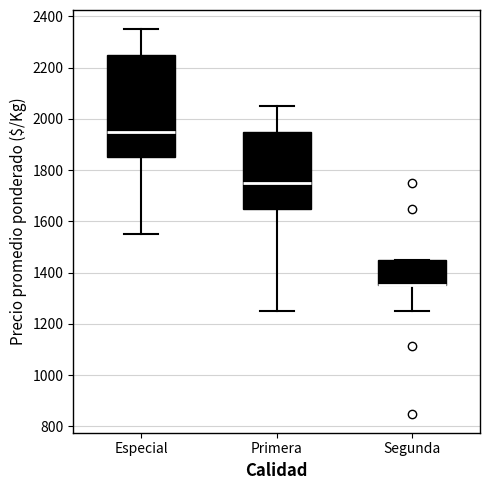

Where does the upper whisker of the box for Especial end on the y-axis? The values are not printed on the chart, so give them approximately, as read against the axis.

2360